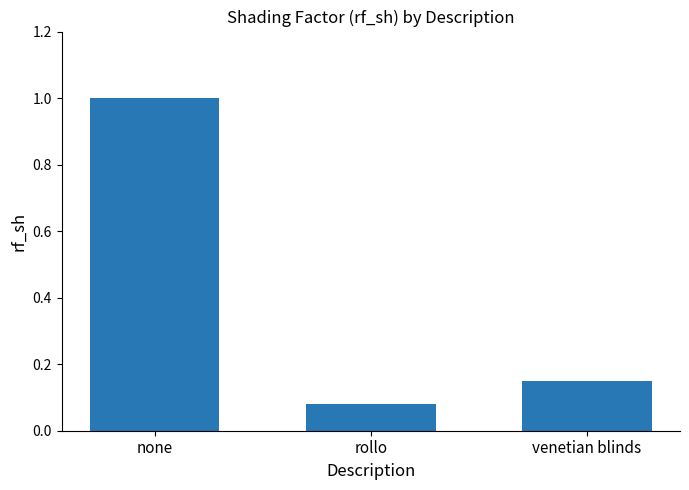

True or false: the data shows 1.0 at none.

True